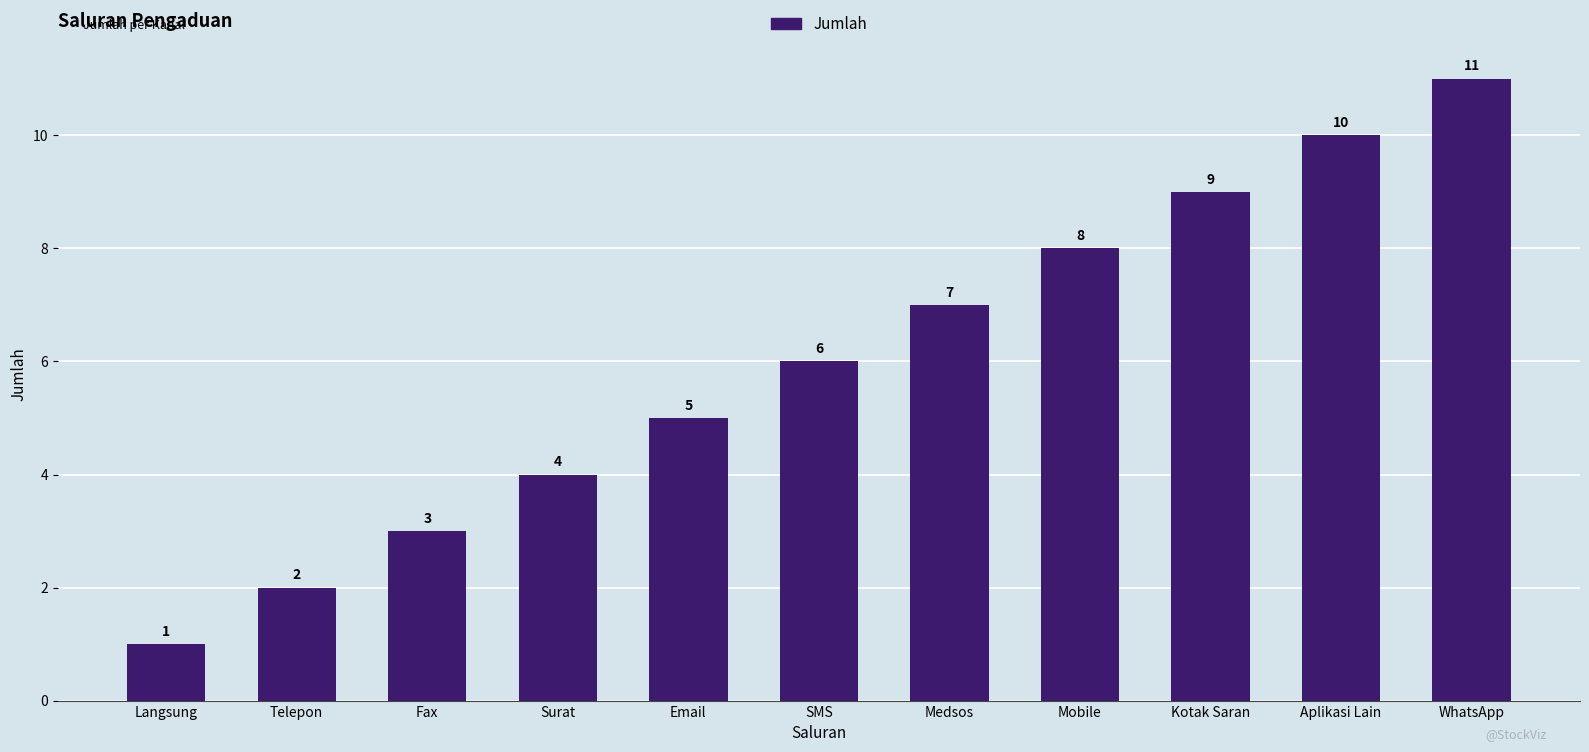

What is the smallest value displayed?

1